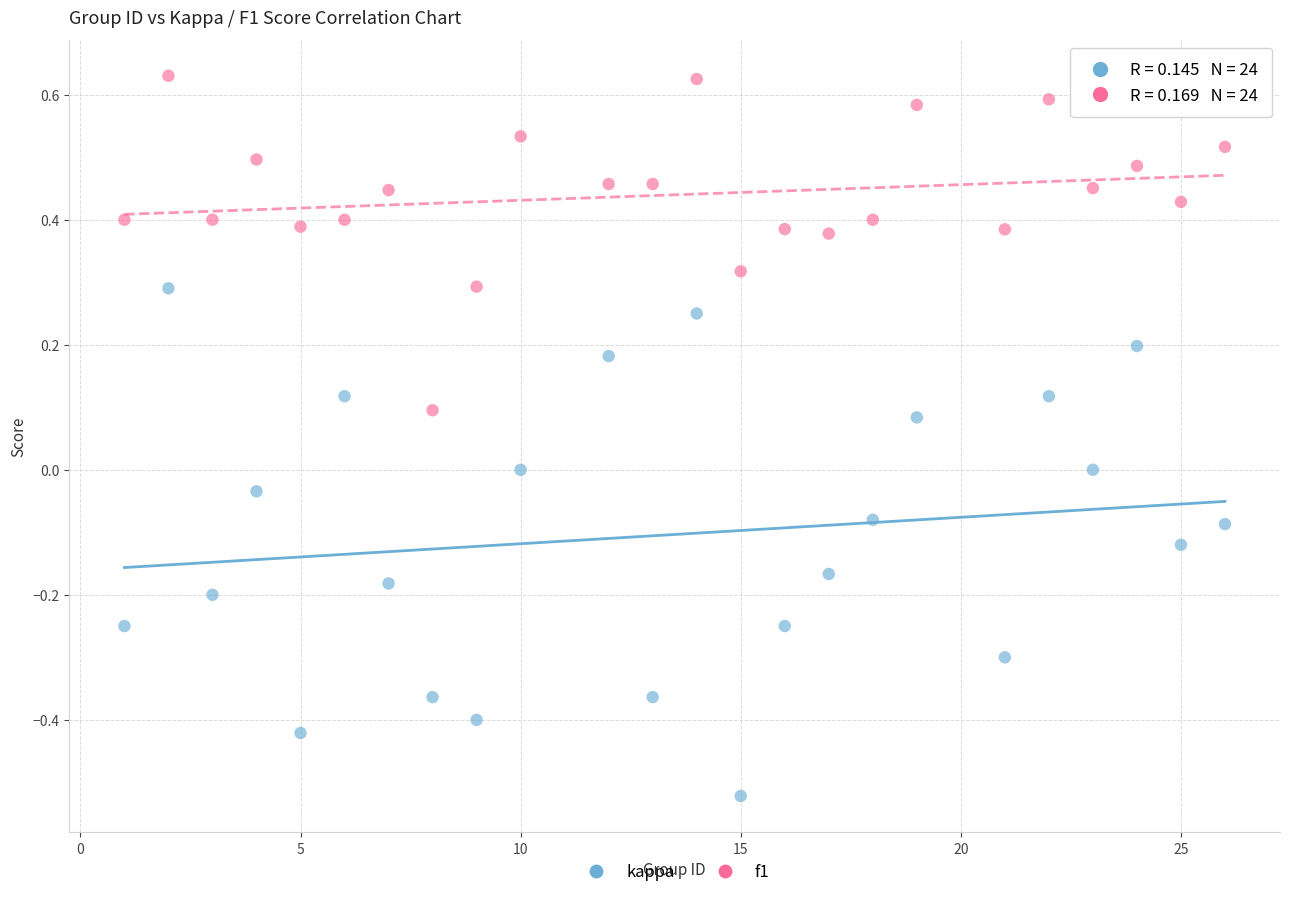

Which series has the largest Y range (max minus min)?

kappa